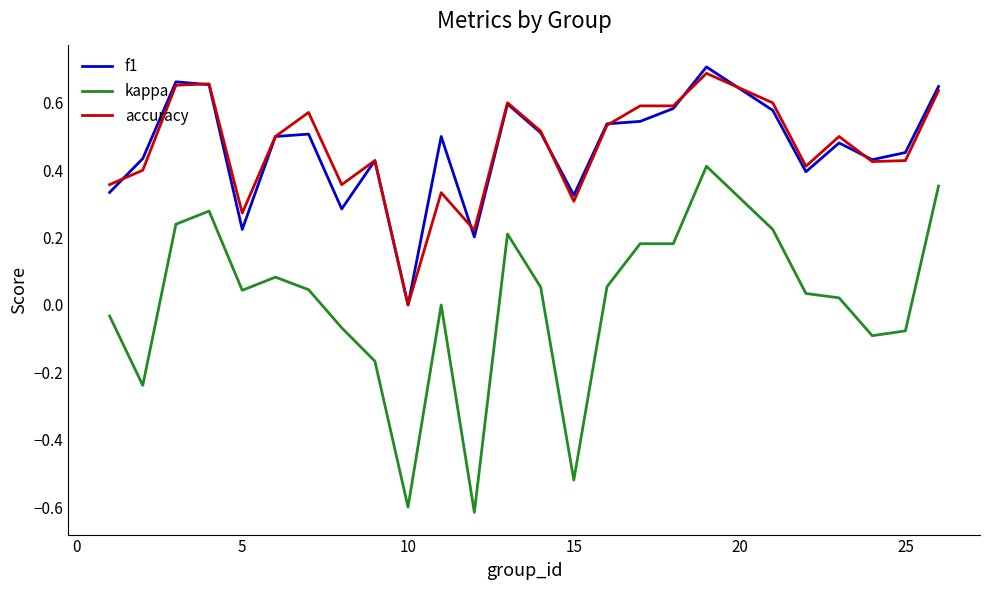

Which series has the widest spread of values?

kappa